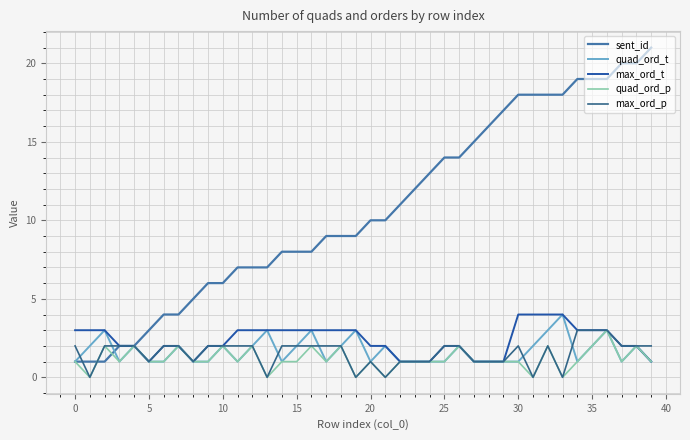

What is the highest value of the max_ord_p series?

3